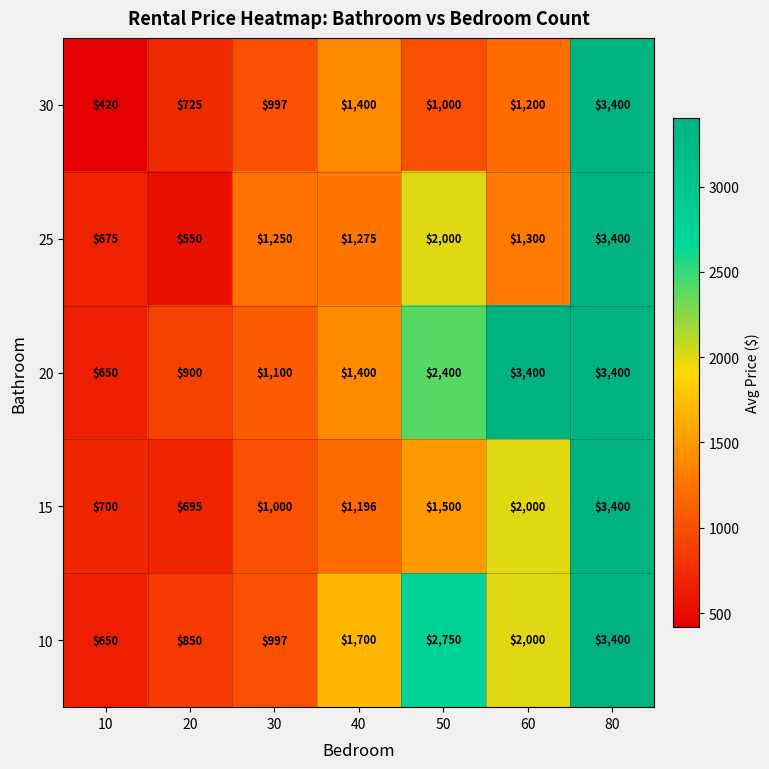

Which series has the widest spread of values?

30